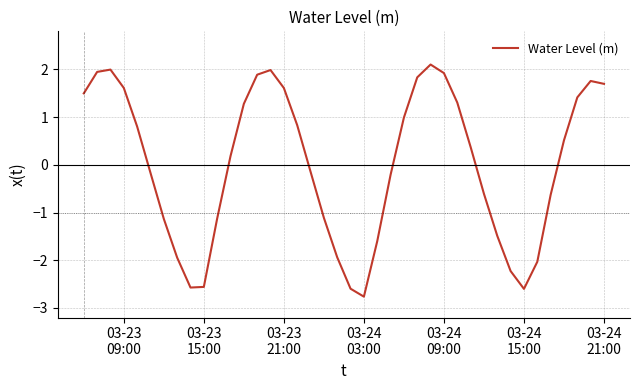

Is this an area chart (filled region under the line)?

No